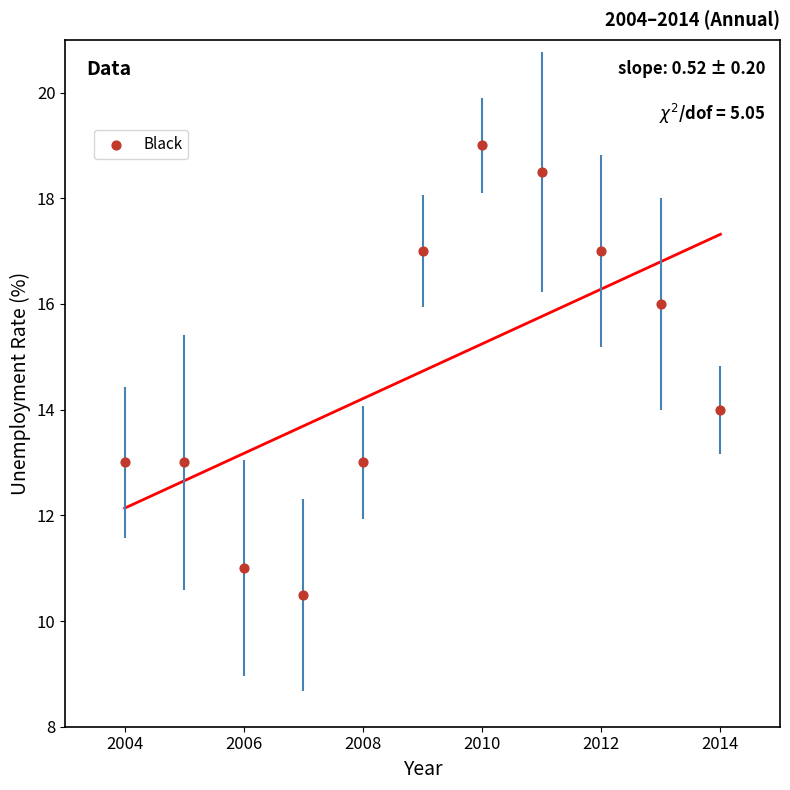

What is the range of Y values (max minus min)?

8.5